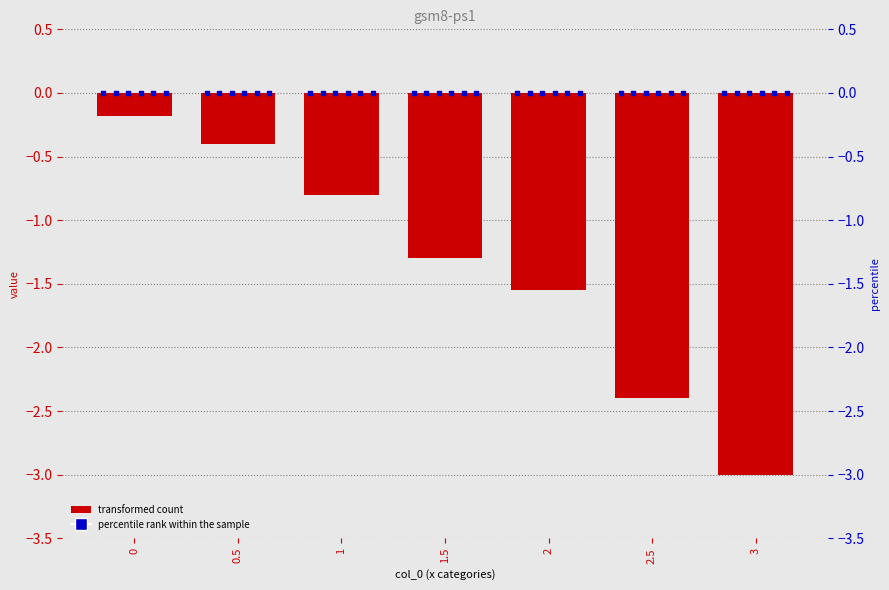

Is the value of col_4 at 0.5 greater than the value of col_5 at 2?

Yes